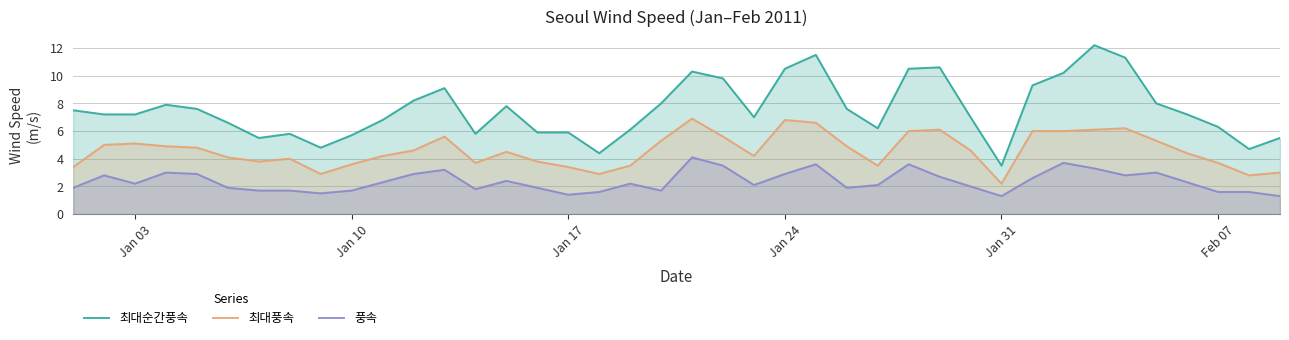

Reading left to right, transcribe all the data shown in this chart.

최대순간풍속: 7.5	7.2	7.2	7.9	7.6	6.6	5.5	5.8	4.8	5.7	6.8	8.2	9.1	5.8	7.8	5.9	5.9	4.4	6.1	8.0	10.3	9.8	7.0	10.5	11.5	7.6	6.2	10.5	10.6	7.0	3.5	9.3	10.2	12.2	11.3	8.0	7.2	6.3	4.7	5.5
최대풍속: 3.4	5.0	5.1	4.9	4.8	4.1	3.8	4.0	2.9	3.6	4.2	4.6	5.6	3.7	4.5	3.8	3.4	2.9	3.5	5.3	6.9	5.6	4.2	6.8	6.6	4.9	3.5	6.0	6.1	4.6	2.2	6.0	6.0	6.1	6.2	5.3	4.4	3.7	2.8	3.0
풍속: 1.9	2.8	2.2	3.0	2.9	1.9	1.7	1.7	1.5	1.7	2.3	2.9	3.2	1.8	2.4	1.9	1.4	1.6	2.2	1.7	4.1	3.5	2.1	2.9	3.6	1.9	2.1	3.6	2.7	2.0	1.3	2.6	3.7	3.3	2.8	3.0	2.3	1.6	1.6	1.3